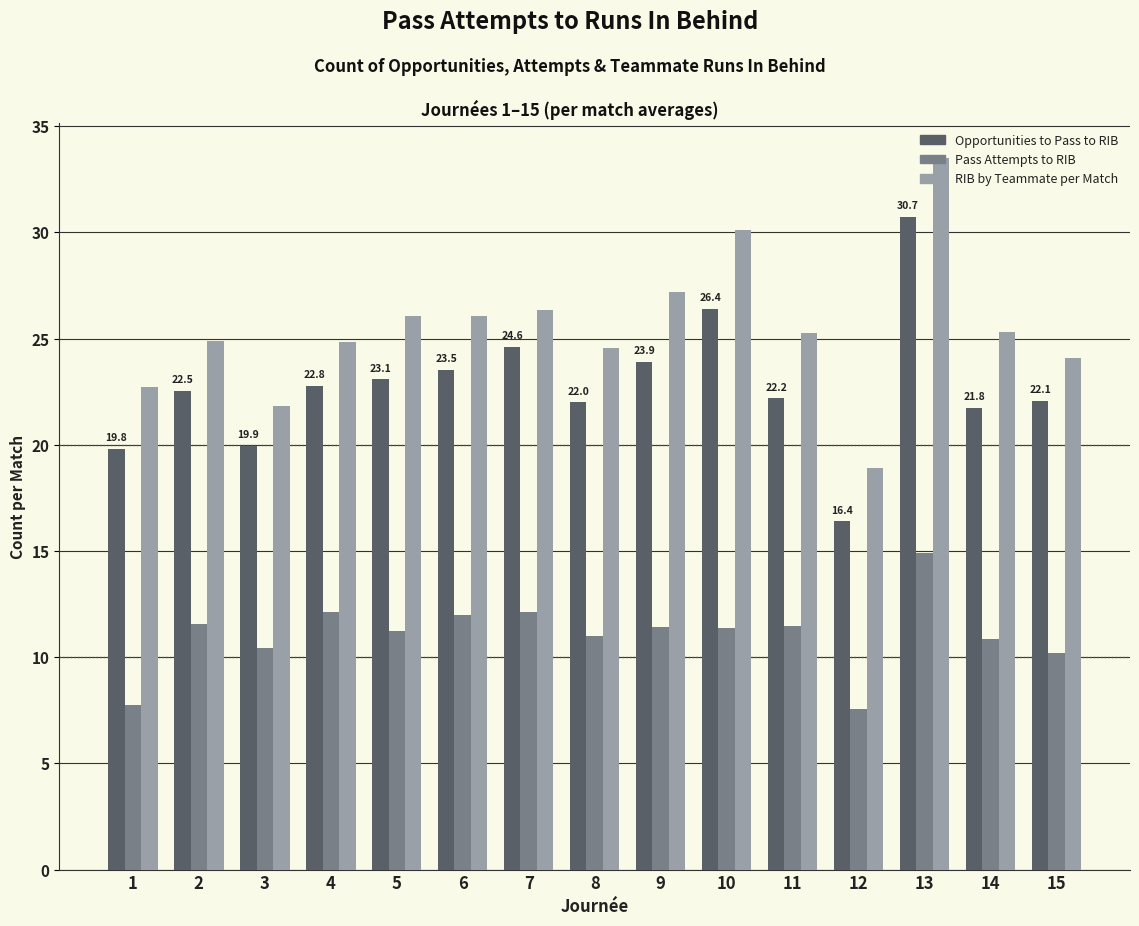

How many bars are there in each group?

3